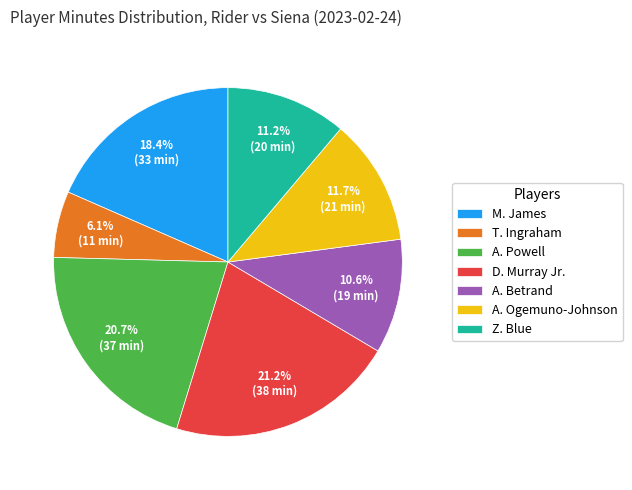

Does A. Betrand represent more than half of the total?

No